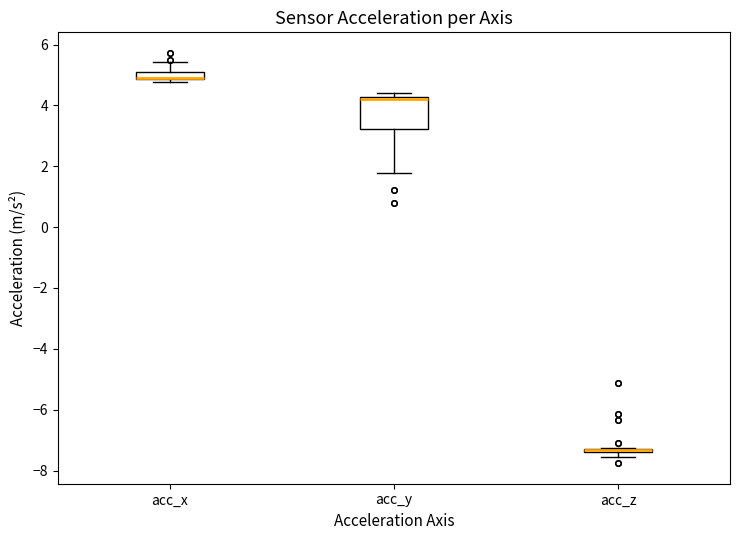

Where is the upper edge of the box for acc_x on the y-axis? The values are not printed on the chart, so give them approximately, as read against the axis.

5.2